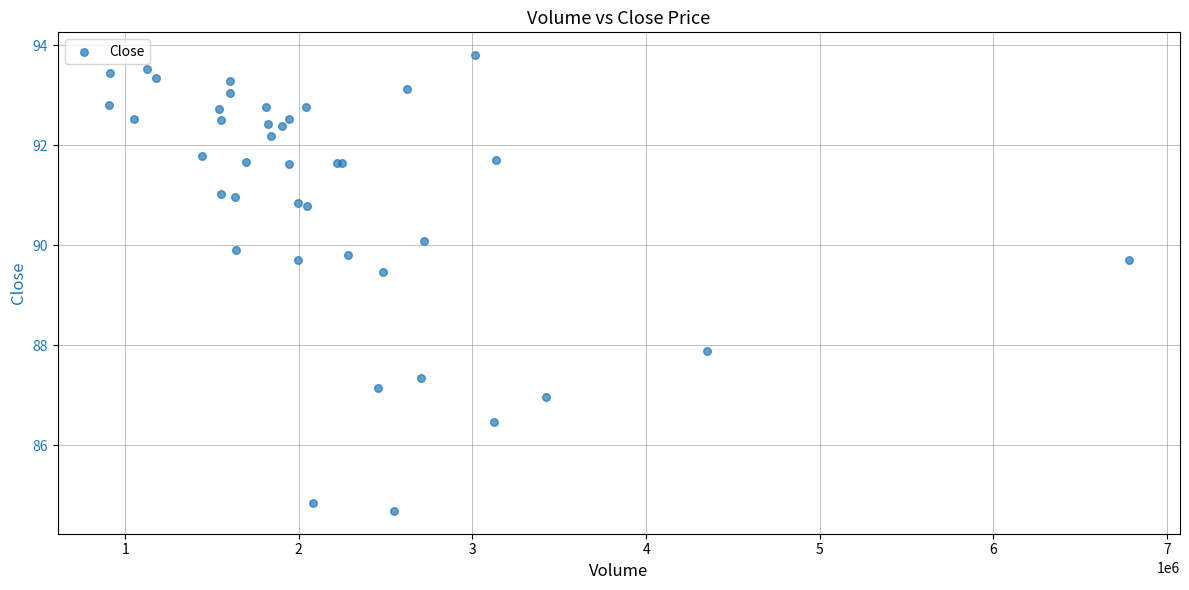

What Y value in the scatter plot is closest to 89?

89.5